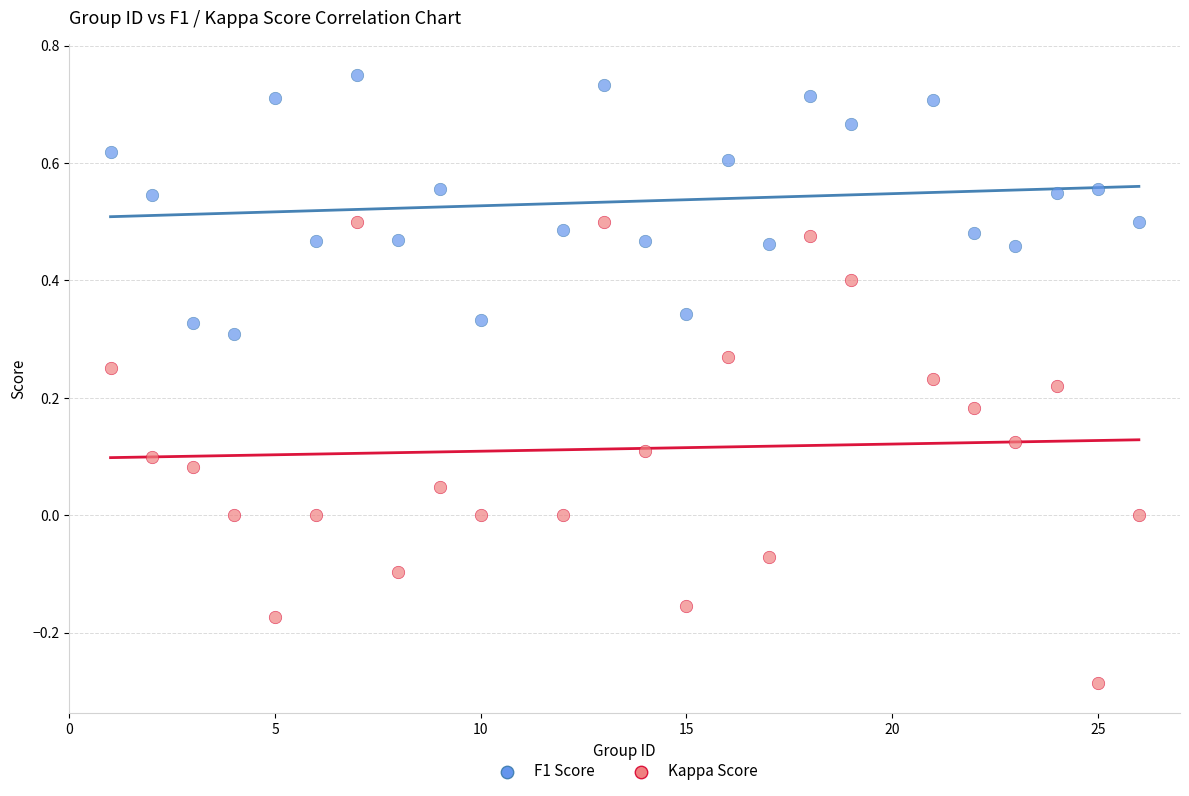

Which series contains the highest Y value?

F1 Score